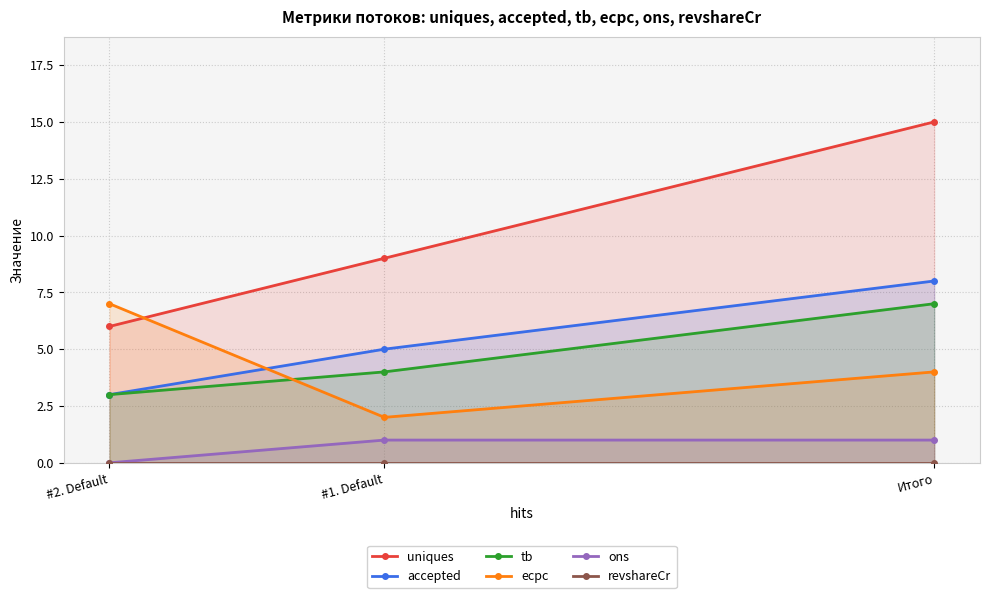

What is the label of the 2nd point from the right?

#1. Default